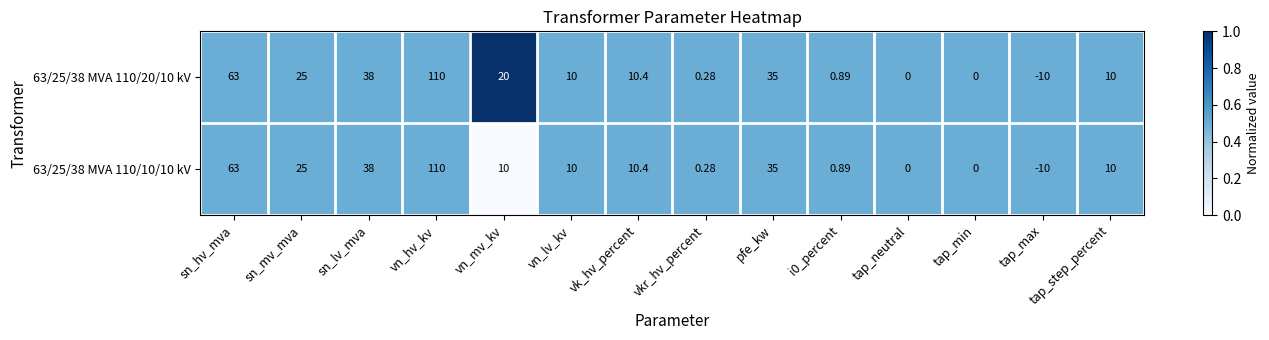

At which label does 63/25/38 MVA 110/10/10 kV first exceed 10?

sn_hv_mva